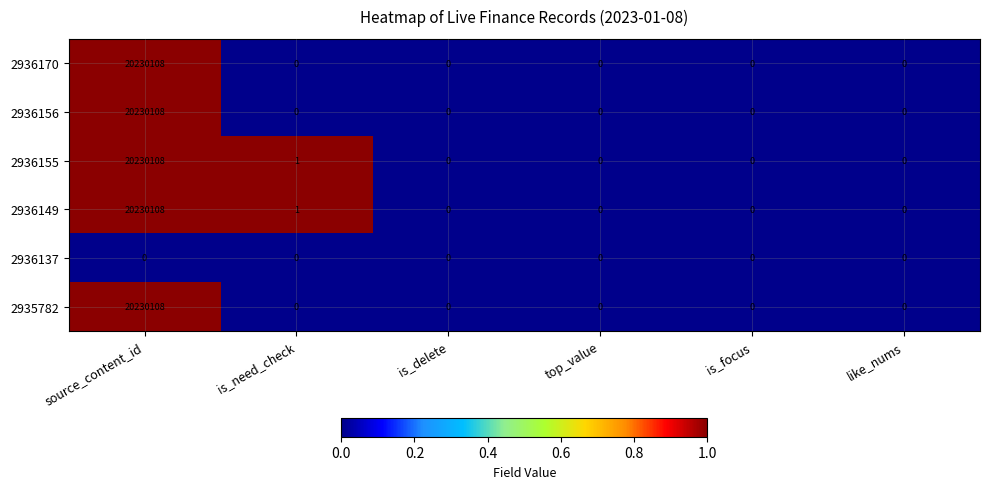

At which category is the sum across all series the highest?

source_content_id